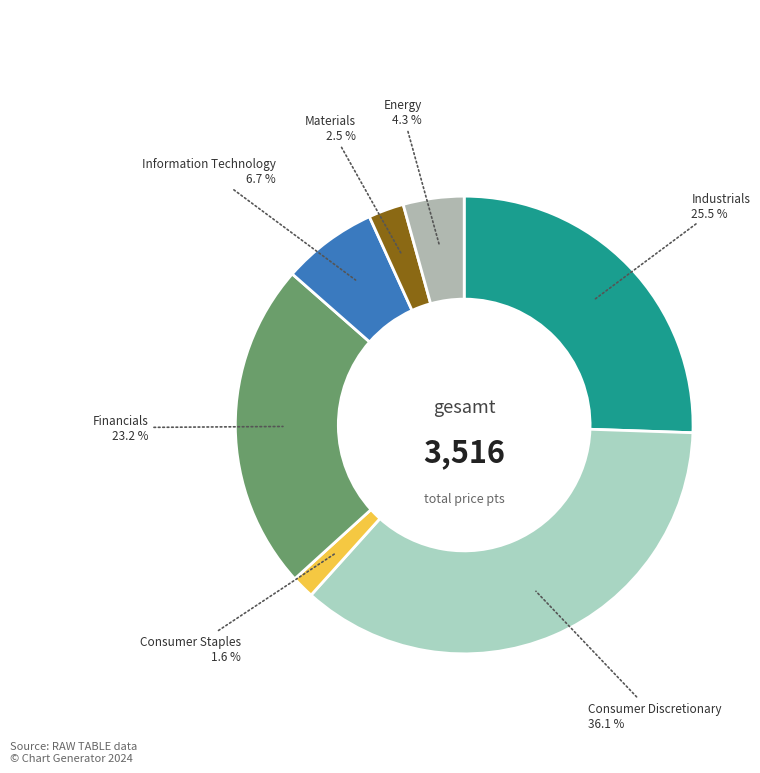

Rank the categories by value from highest to lowest.

Consumer Discretionary, Industrials, Financials, Information Technology, Energy, Materials, Consumer Staples